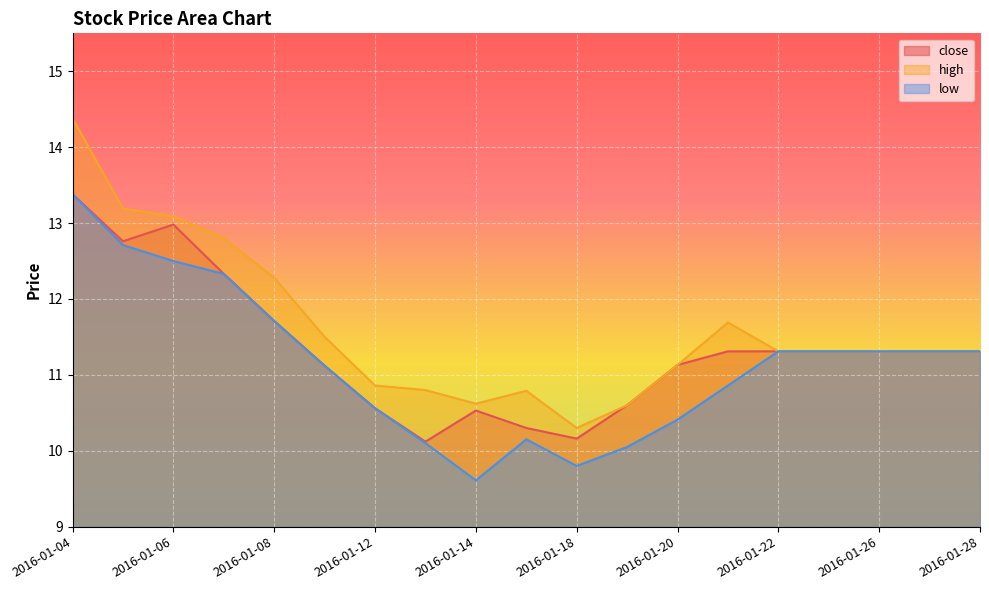

At which category does close reach its first local peak?

2016-01-06